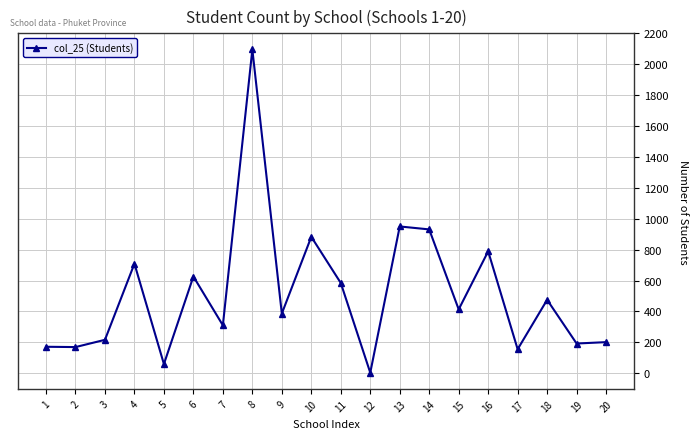

What is the change in value from 3 to 11?

+368